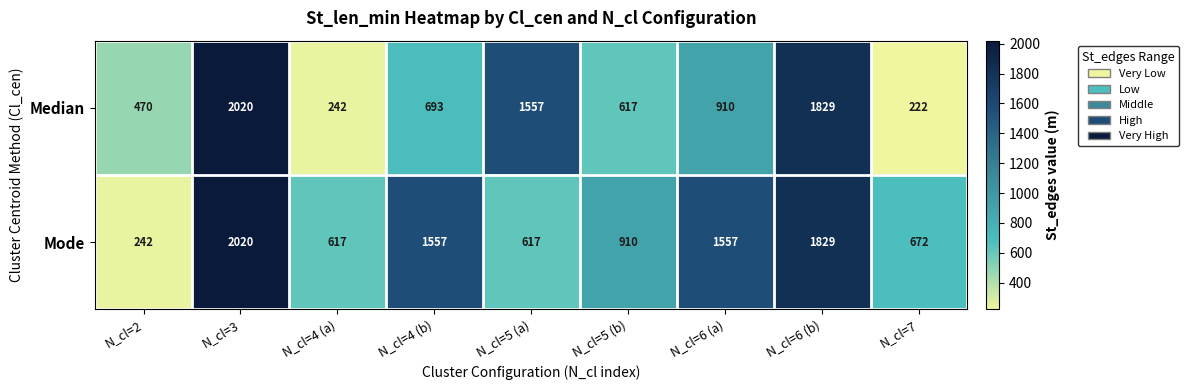

Which series has the largest total across all categories?

Mode